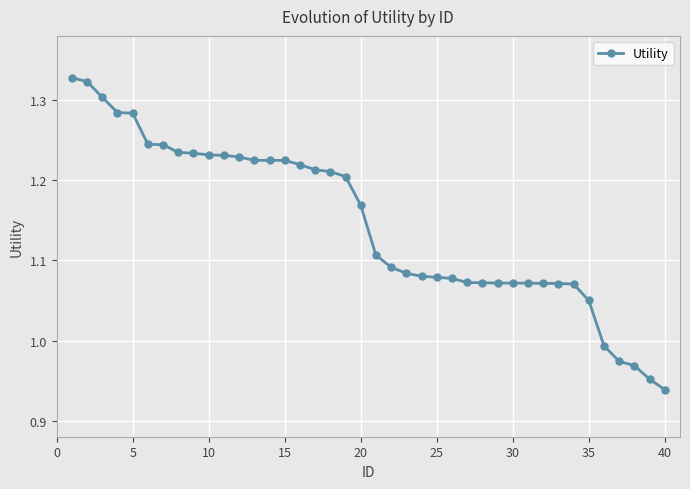

What is the difference between the maximum and second lowest values?

0.4